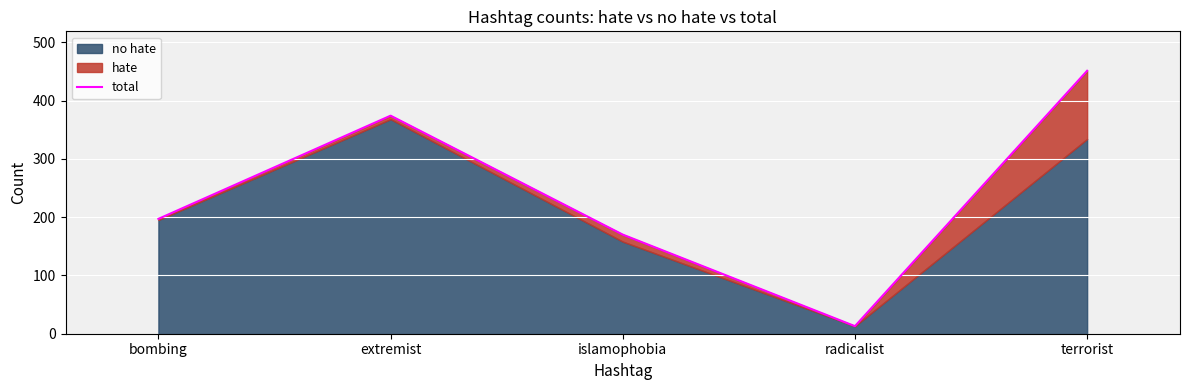

What is the average value?

241